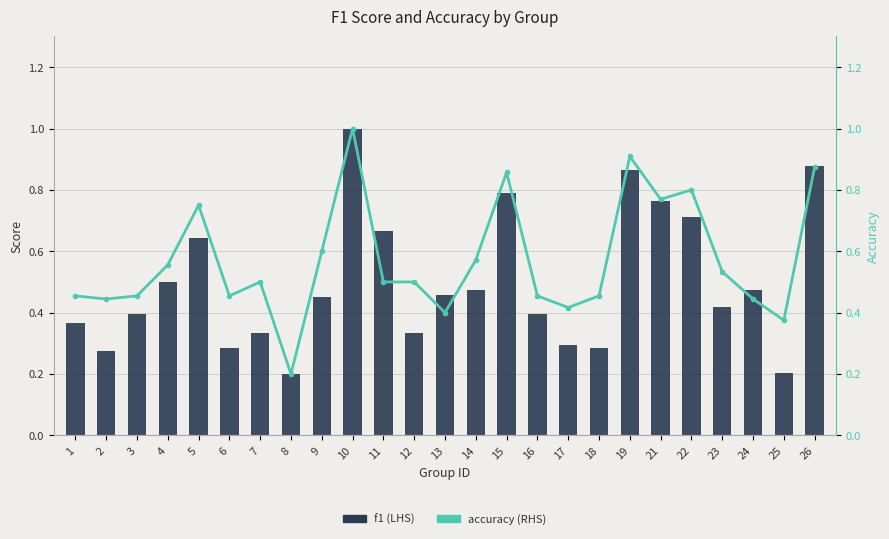

What are all the series names shown in the legend?

f1, accuracy